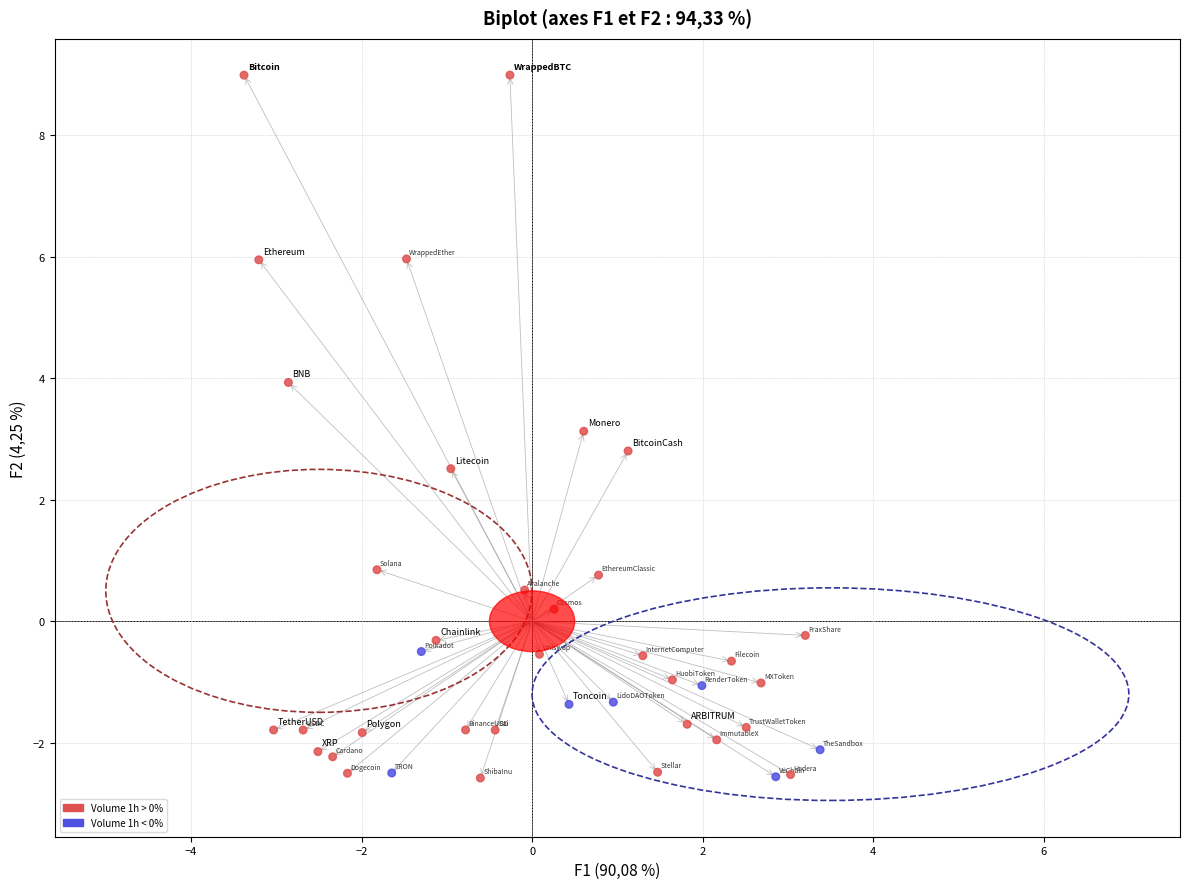

What is the range of X values (max minus min)?

6.8